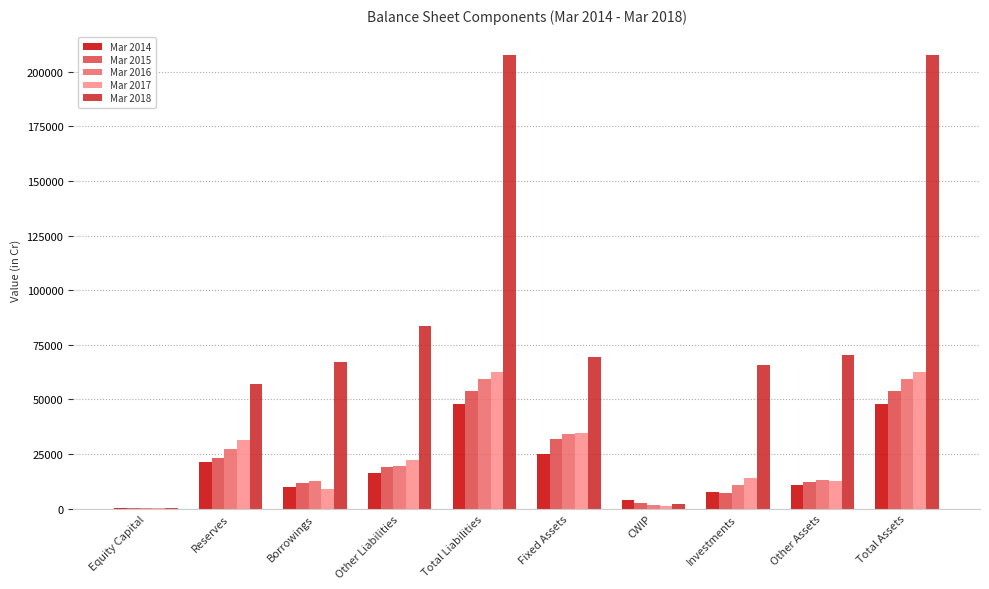

What is the maximum value shown in the chart?

207899